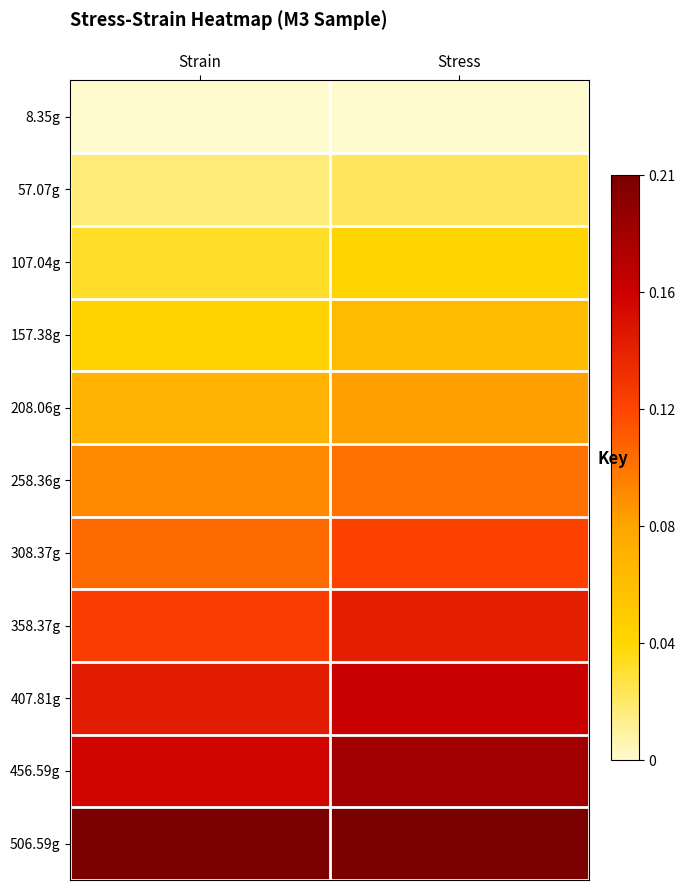

Reading left to right, transcribe all the data shown in this chart.

8.35g: Strain=0.0	Stress=0.0
57.07g: Strain=0.1	Stress=0.1
107.04g: Strain=0.2	Stress=0.2
157.38g: Strain=0.2	Stress=0.3
208.06g: Strain=0.3	Stress=0.4
258.36g: Strain=0.5	Stress=0.5
308.37g: Strain=0.5	Stress=0.6
358.37g: Strain=0.6	Stress=0.7
407.81g: Strain=0.7	Stress=0.8
456.59g: Strain=0.8	Stress=0.9
506.59g: Strain=1.0	Stress=1.0